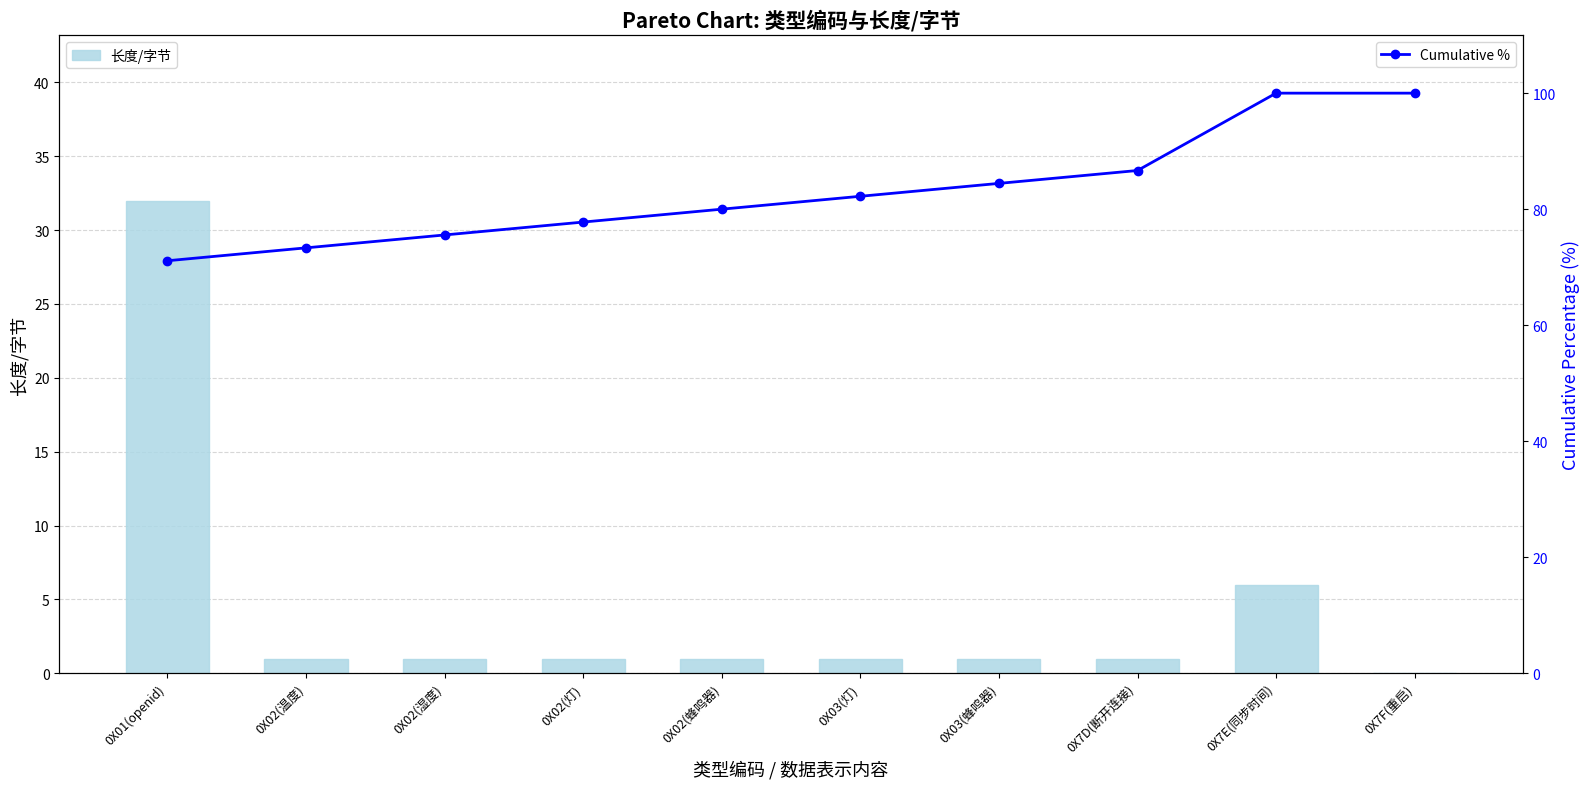

Reading left to right, transcribe all the data shown in this chart.

长度/字节: 32.0	1.0	1.0	1.0	1.0	1.0	1.0	1.0	6.0	0.0
Cumulative %: 71.1	73.3	75.6	77.8	80.0	82.2	84.4	86.7	100.0	100.0